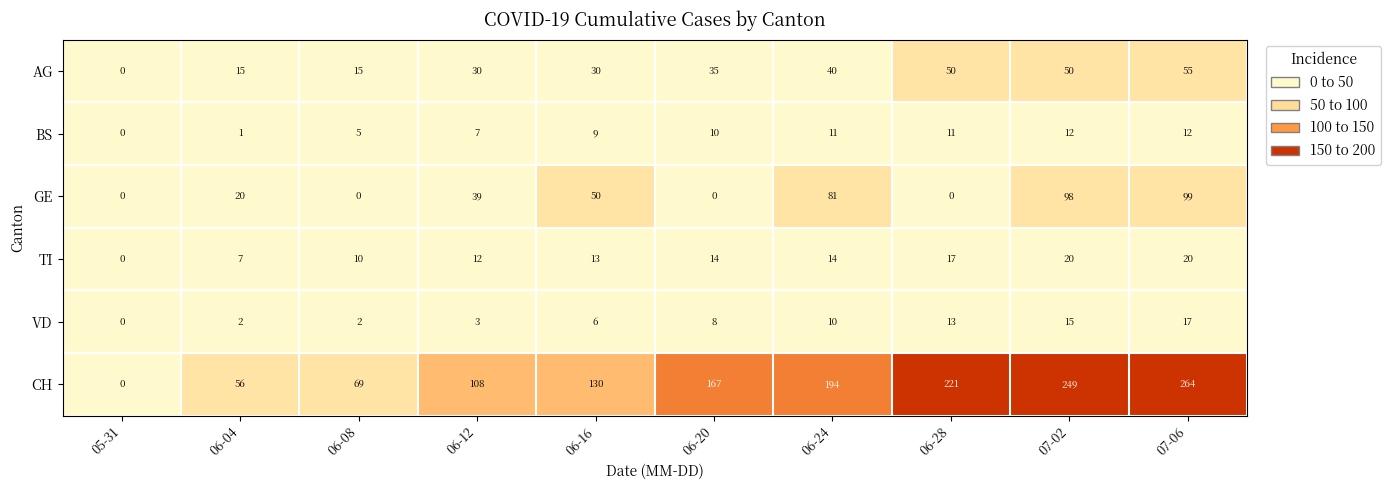

What is the maximum value shown in the chart?

264